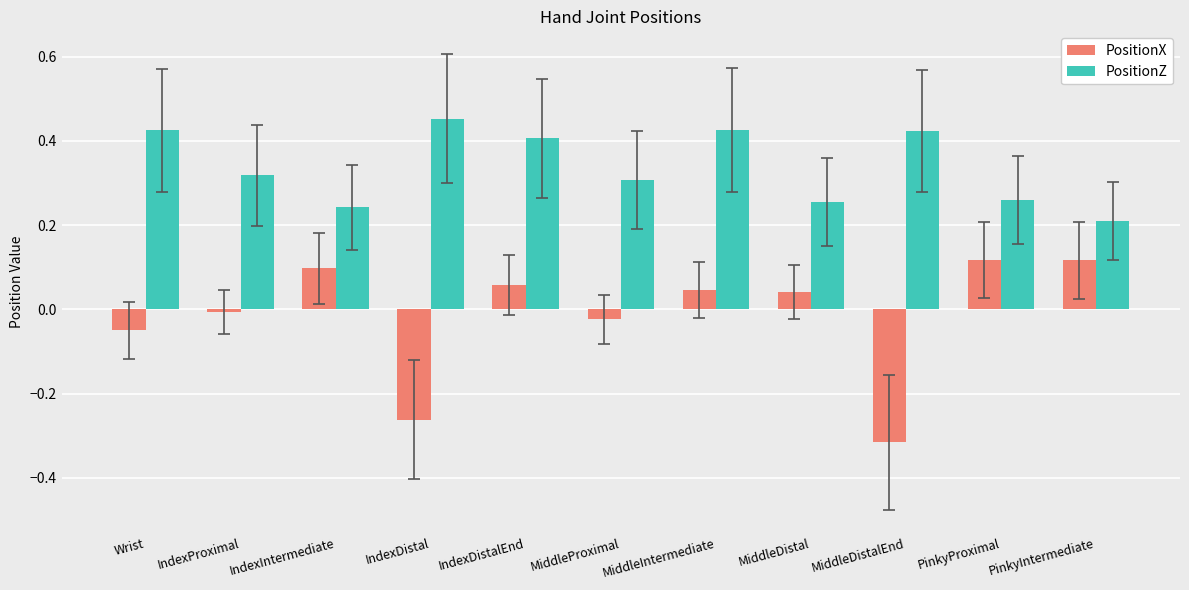

Rank the series by their maximum value, from lowest to highest.

PositionX, PositionZ